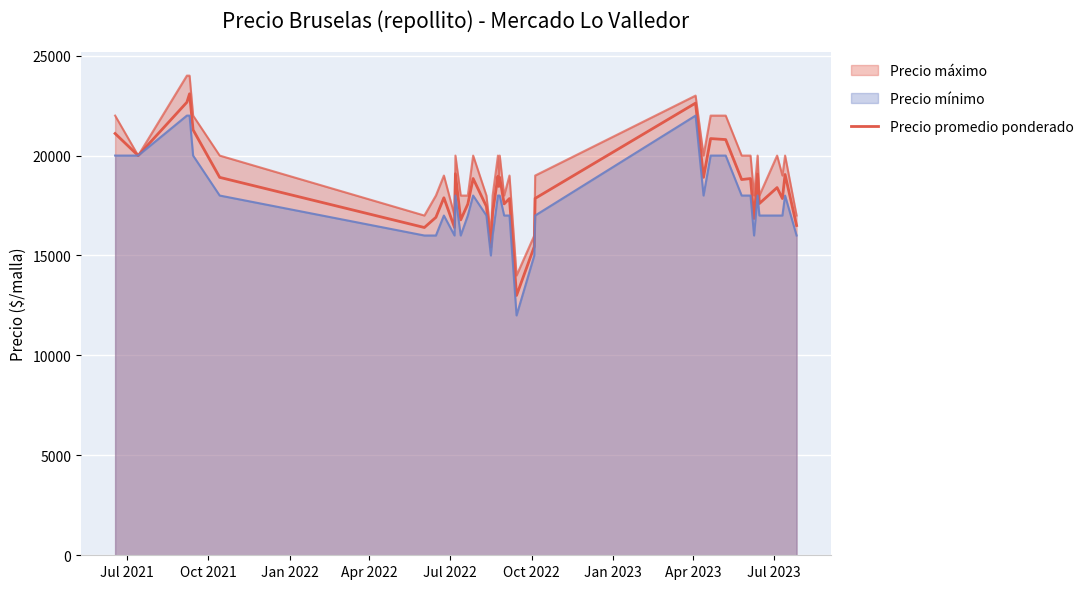

What is the label of the 9th point from the left?

Jul 2023